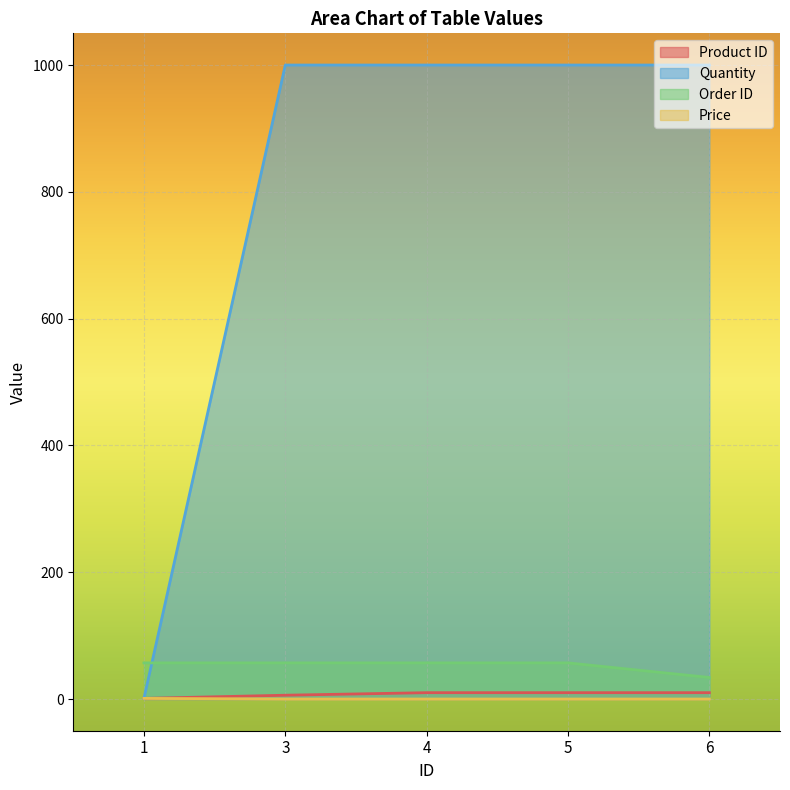

The Order ID series shows 18 at 4. True or false?

False